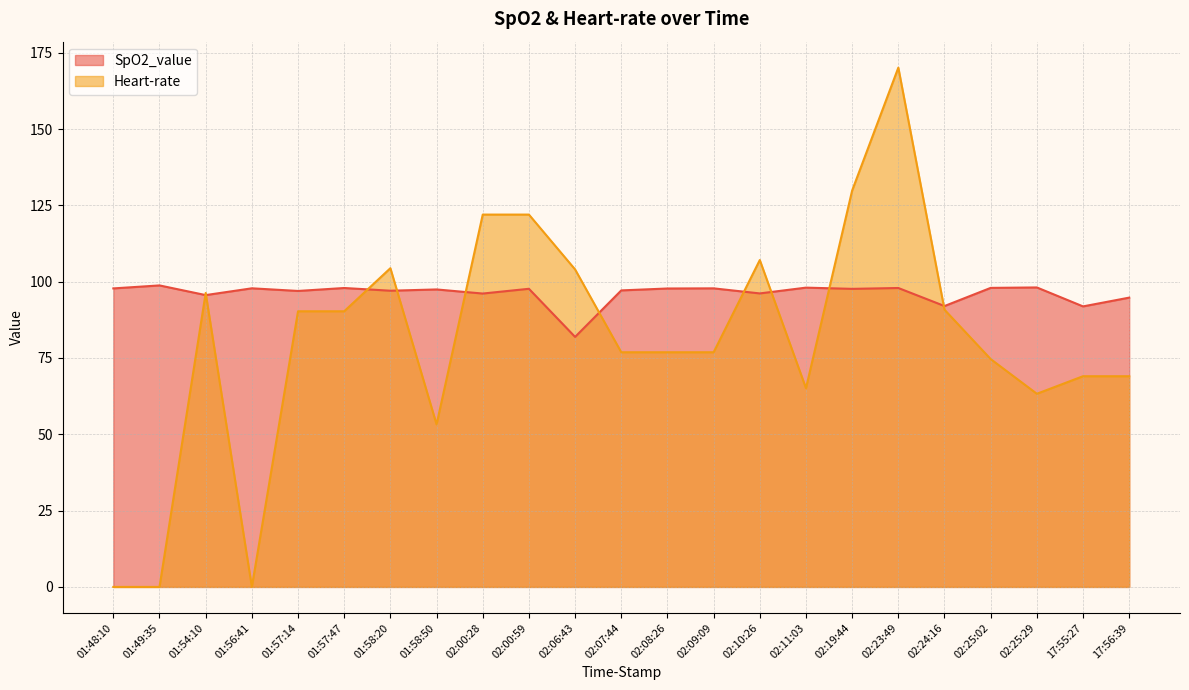

At which label is Heart-rate closest to 85?

01:57:14